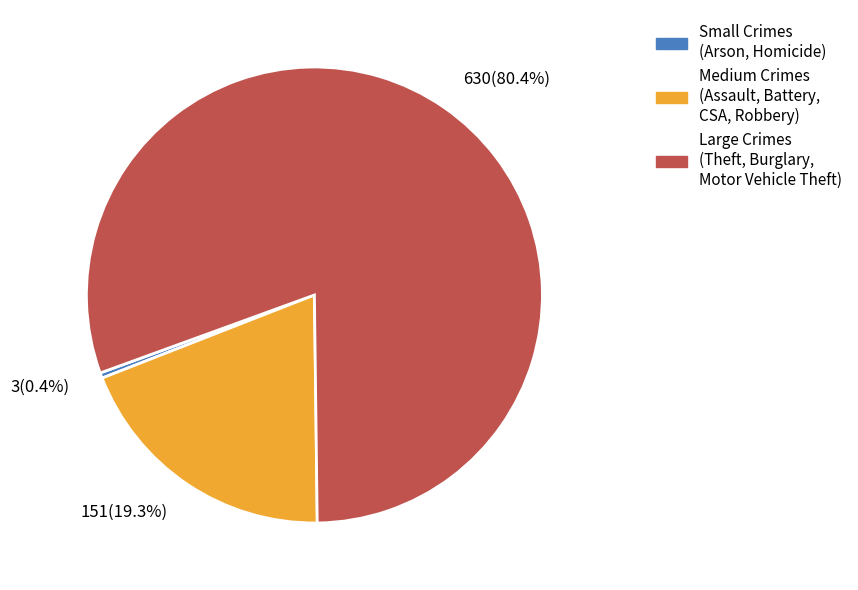

What is the total percentage of Small Crimes (Arson, Homicide) and Large Crimes (Theft, Burglary, Motor Vehicle Theft)?

80.7%